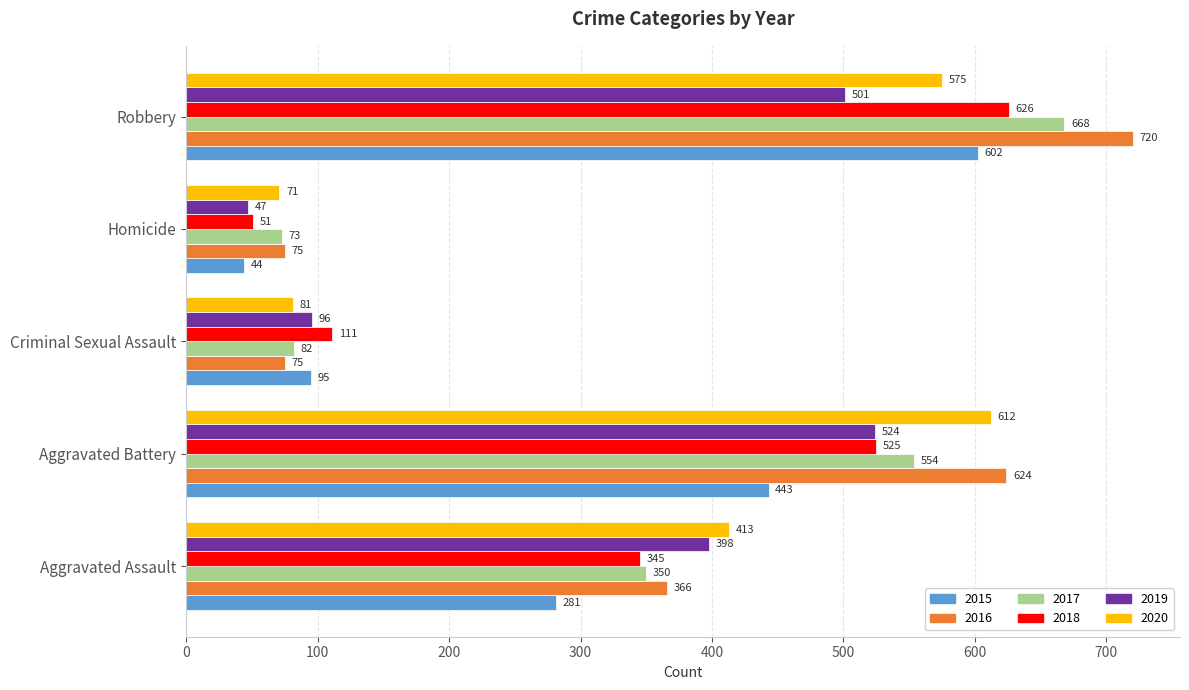

What is the total value across all series at Aggravated Battery?

3282